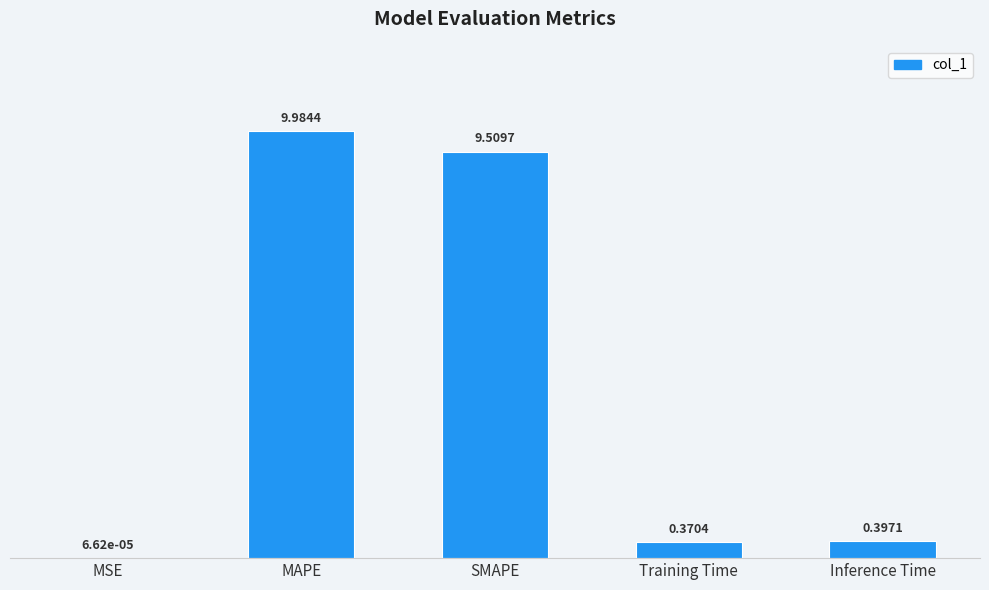

What is the maximum value shown in the chart?

10.0